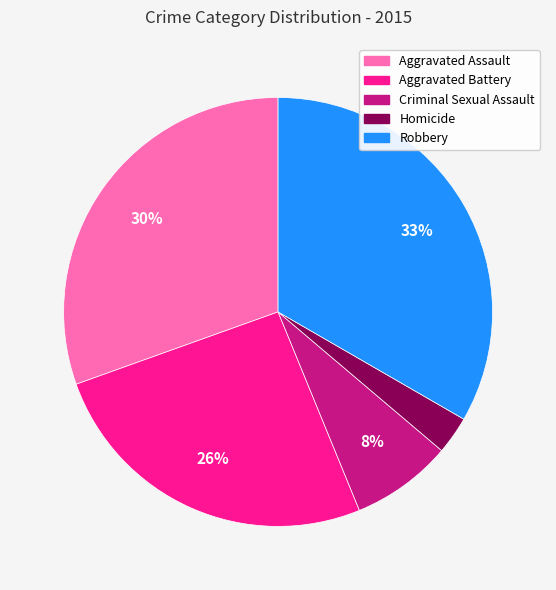

Which category has the smallest portion of the pie?

Homicide